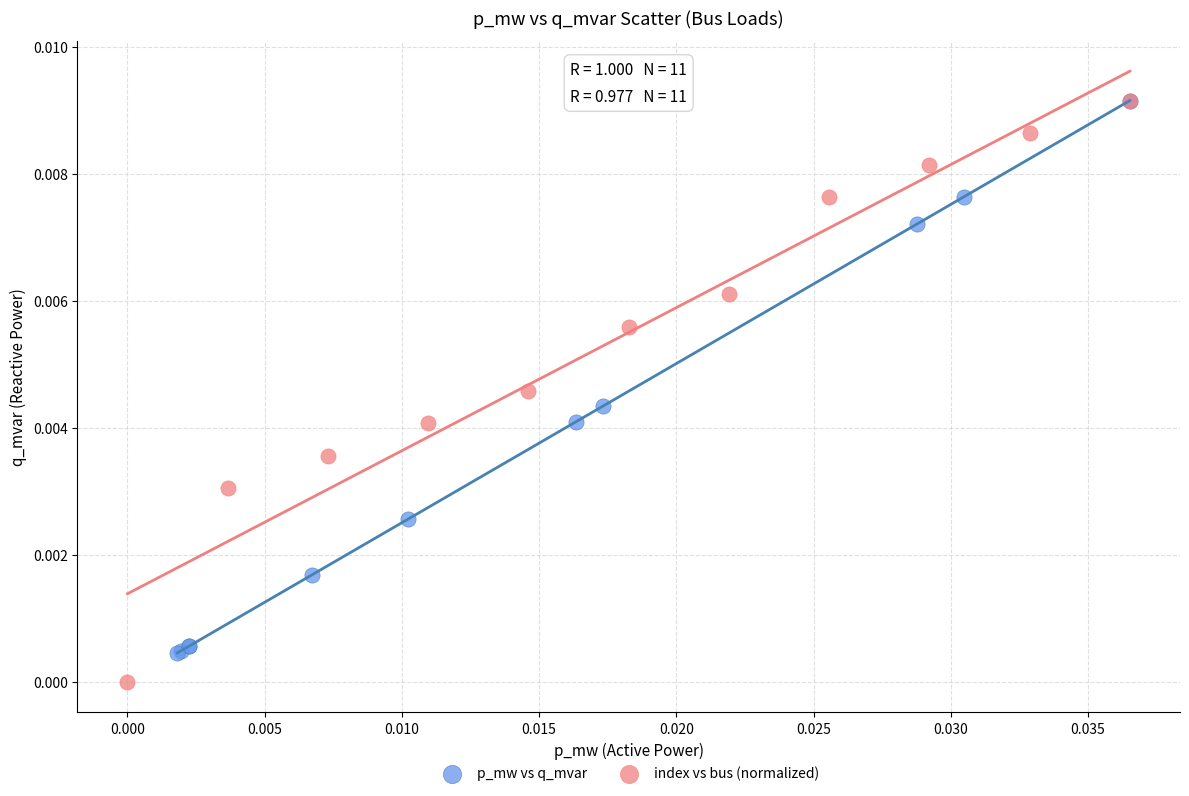

Which series has the widest spread of Y values?

index vs bus (normalized)